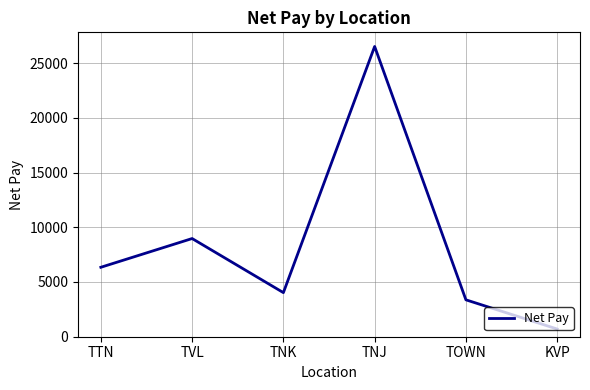

What is the difference between the second highest and second lowest values?

5600